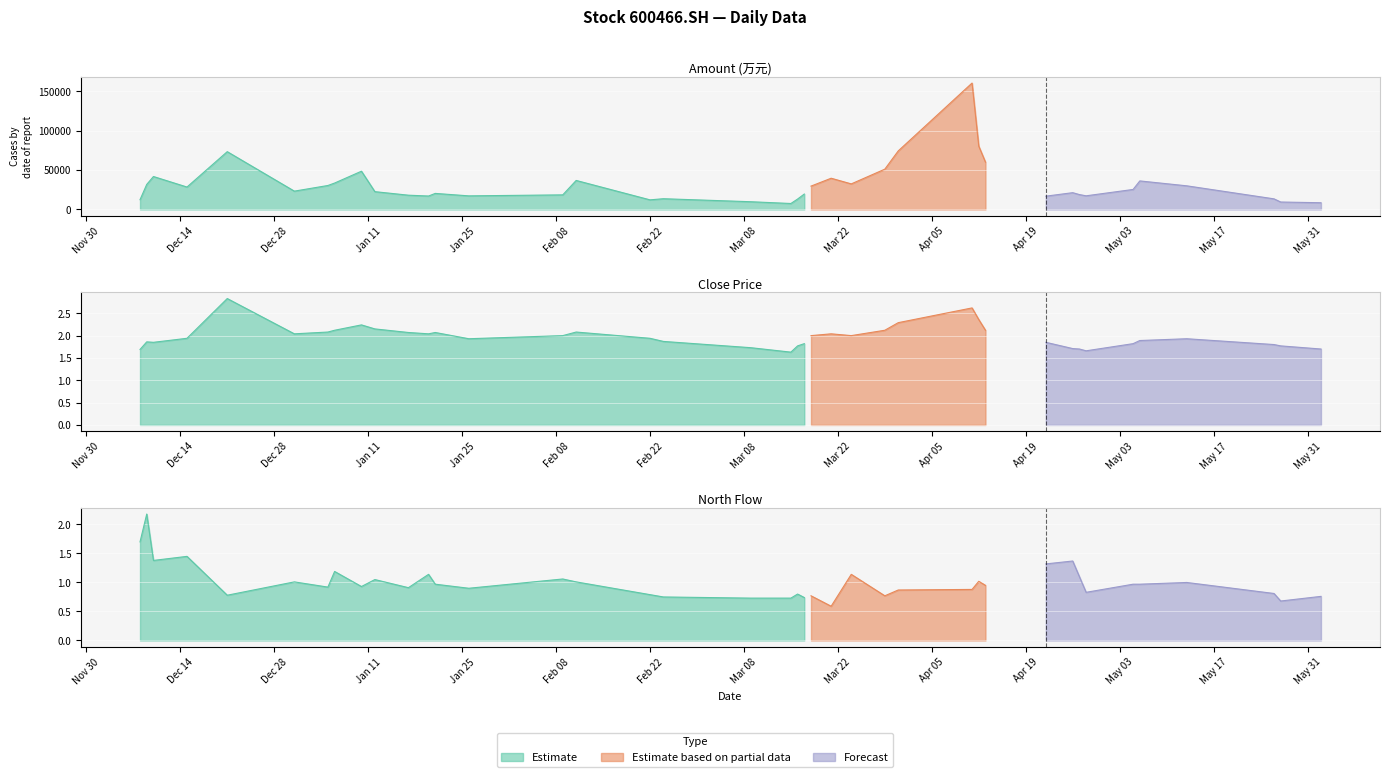

What is the value of the Amount point at the 21st from the left?

7537.9